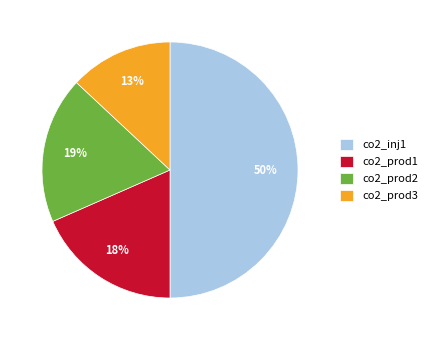

What percentage is the co2_inj1 slice, to the nearest percent?

50%